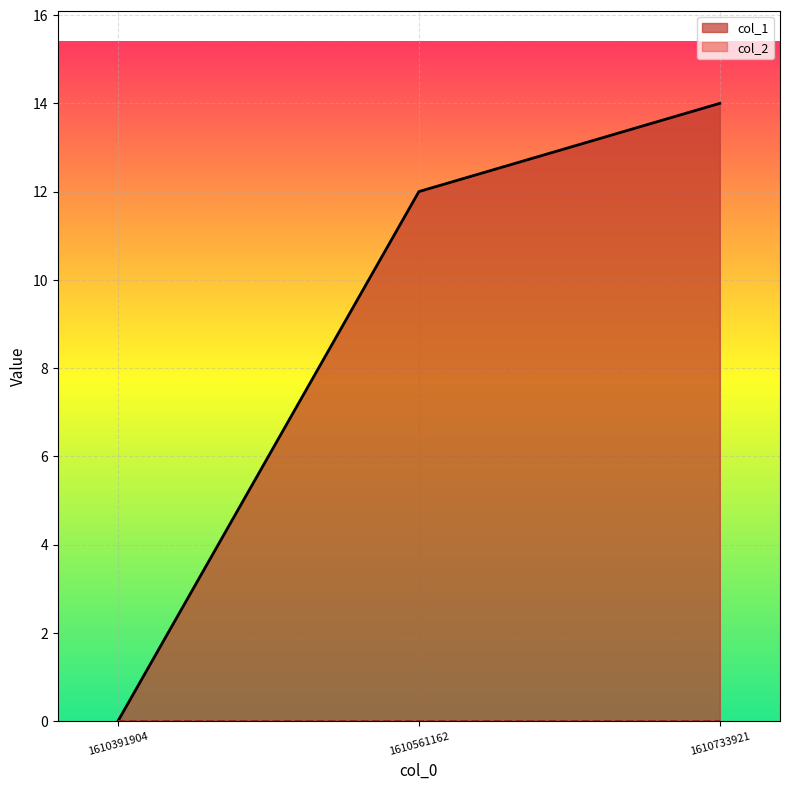

What is the greatest value displayed?

14